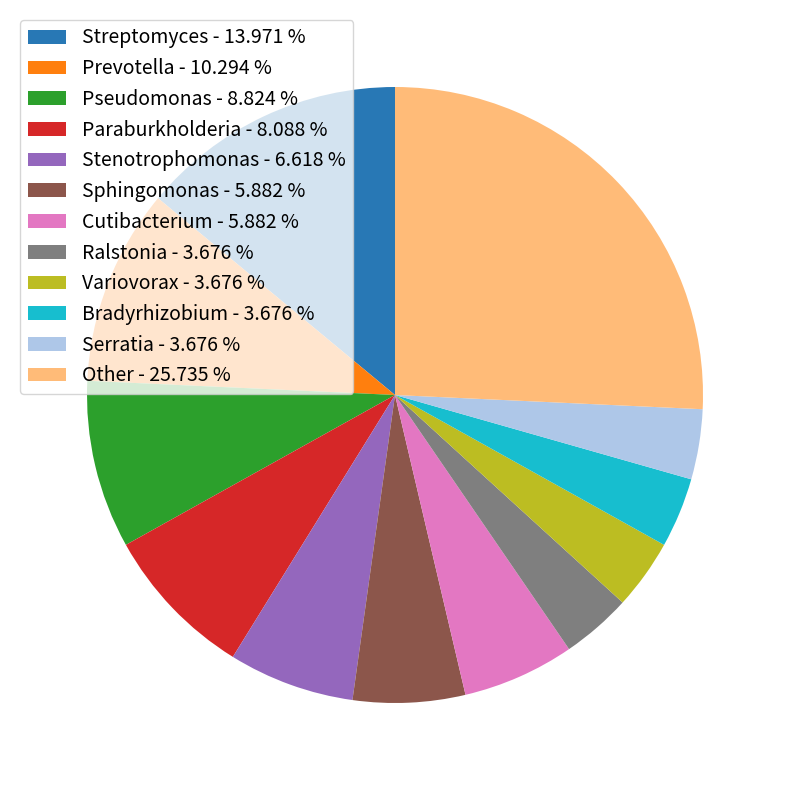

True or false: Streptomyces accounts for 14% of the total.

True